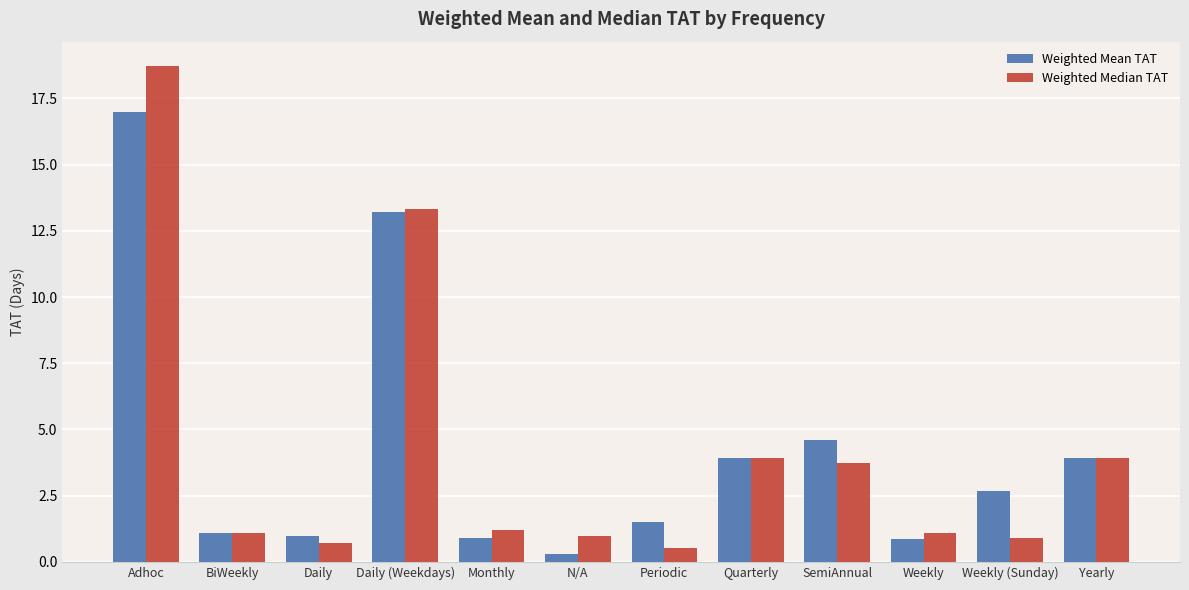

What is the value of the Weighted Mean TAT bar at the 11th from the left?

2.7